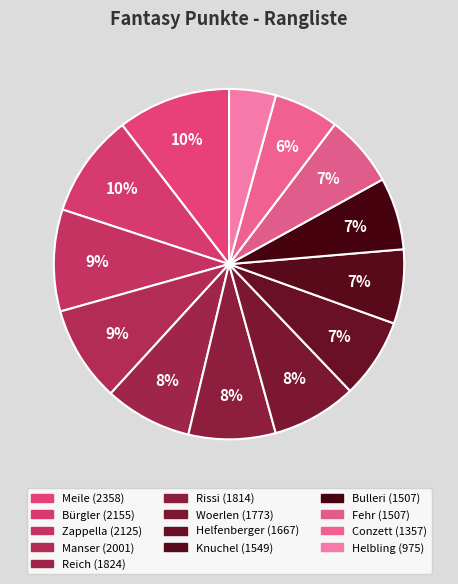

How many segments does this pie chart have?

13